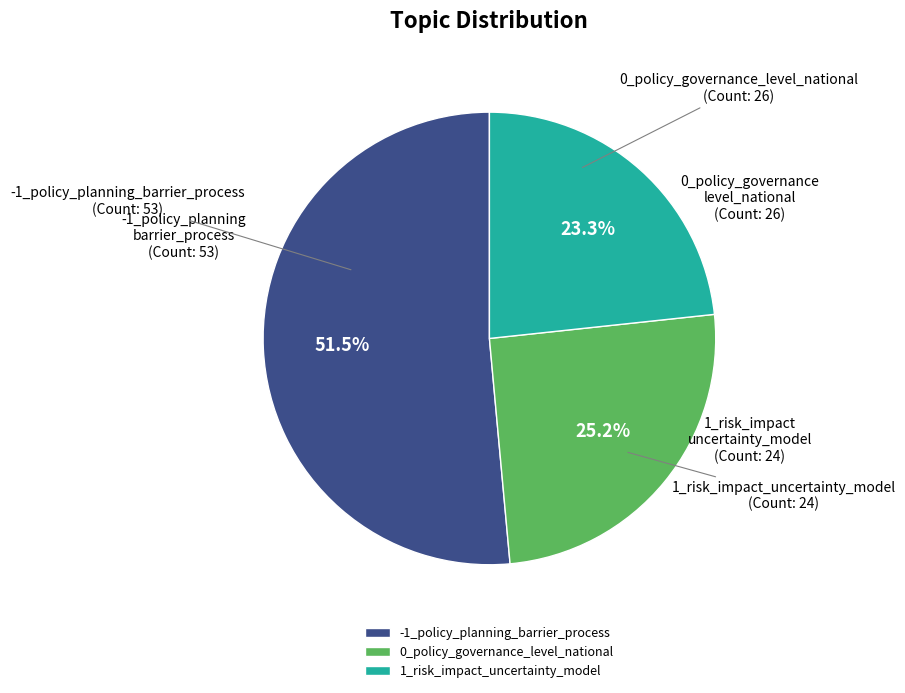

Does 1_risk_impact_uncertainty_model represent more than half of the total?

No